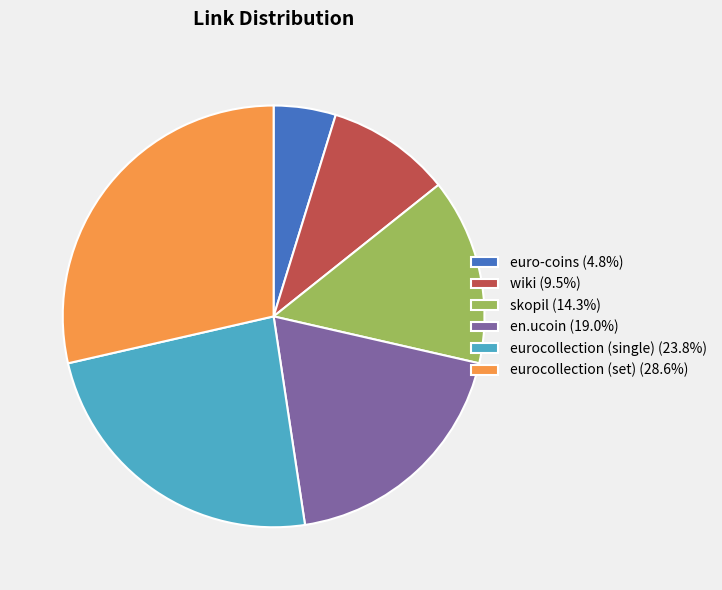

How many slices are in this pie chart?

6